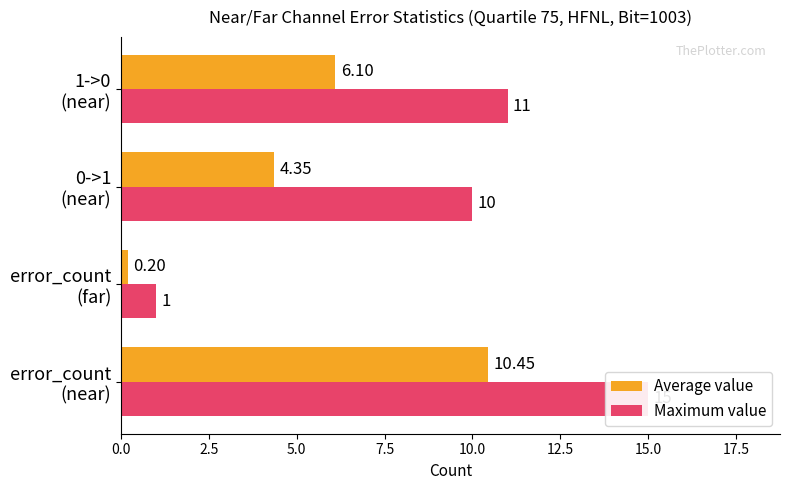

What are all the series names shown in the legend?

Average value, Maximum value